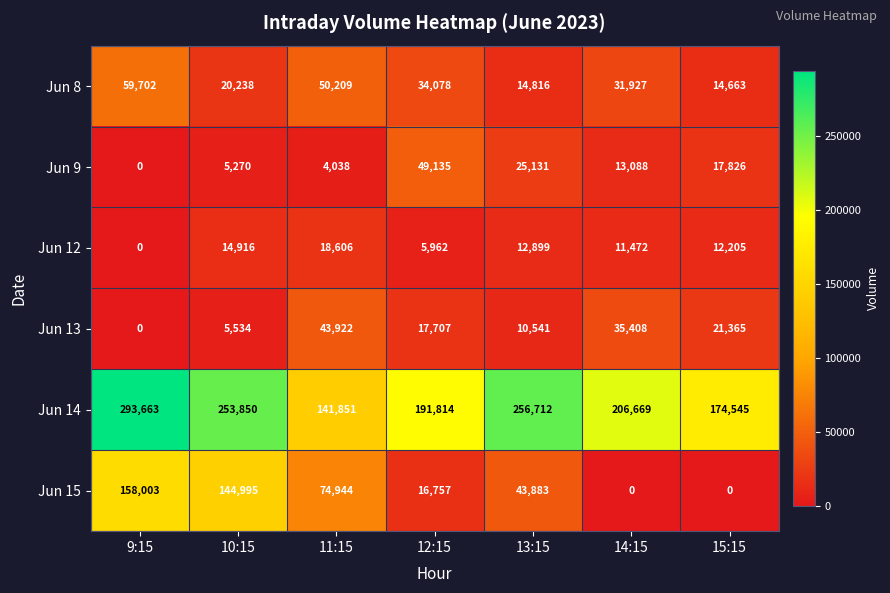

Which series has the largest range (max minus min)?

Jun 15